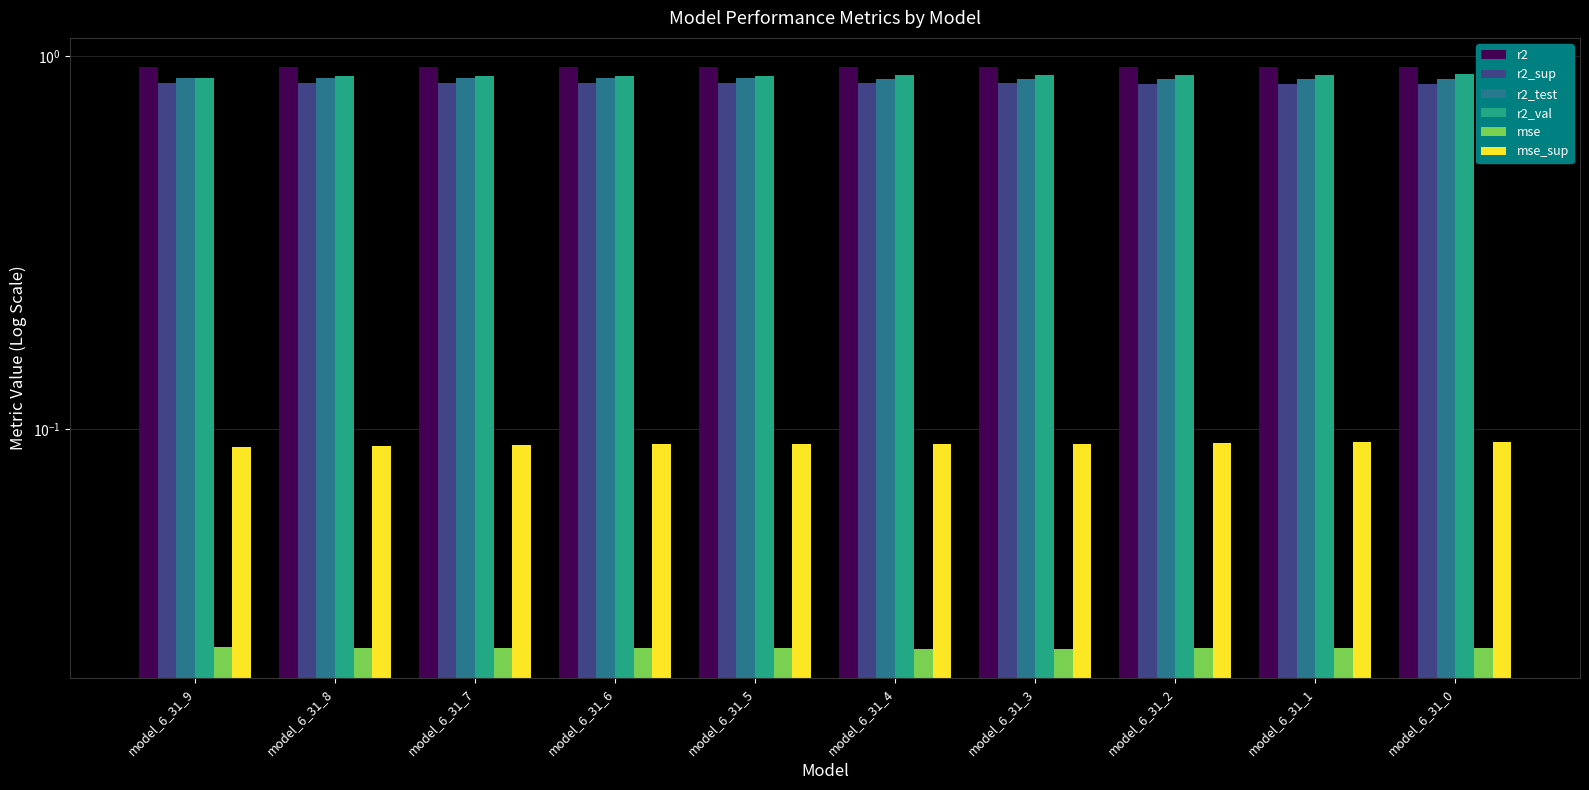

Is it true that r2_test equals 0.2 at model_6_31_7?

False